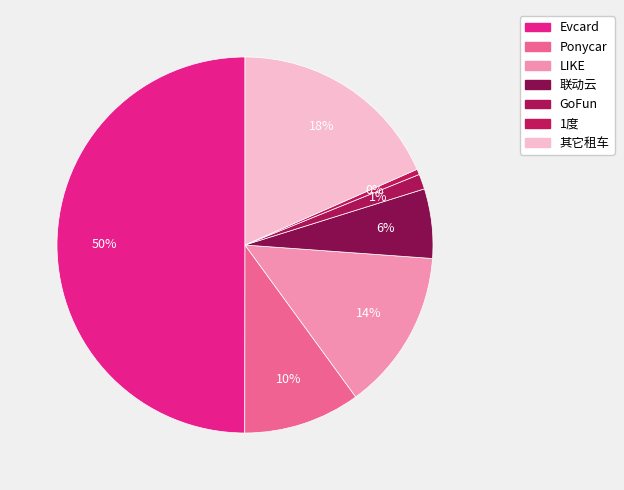

Is there a majority slice in this chart?

No